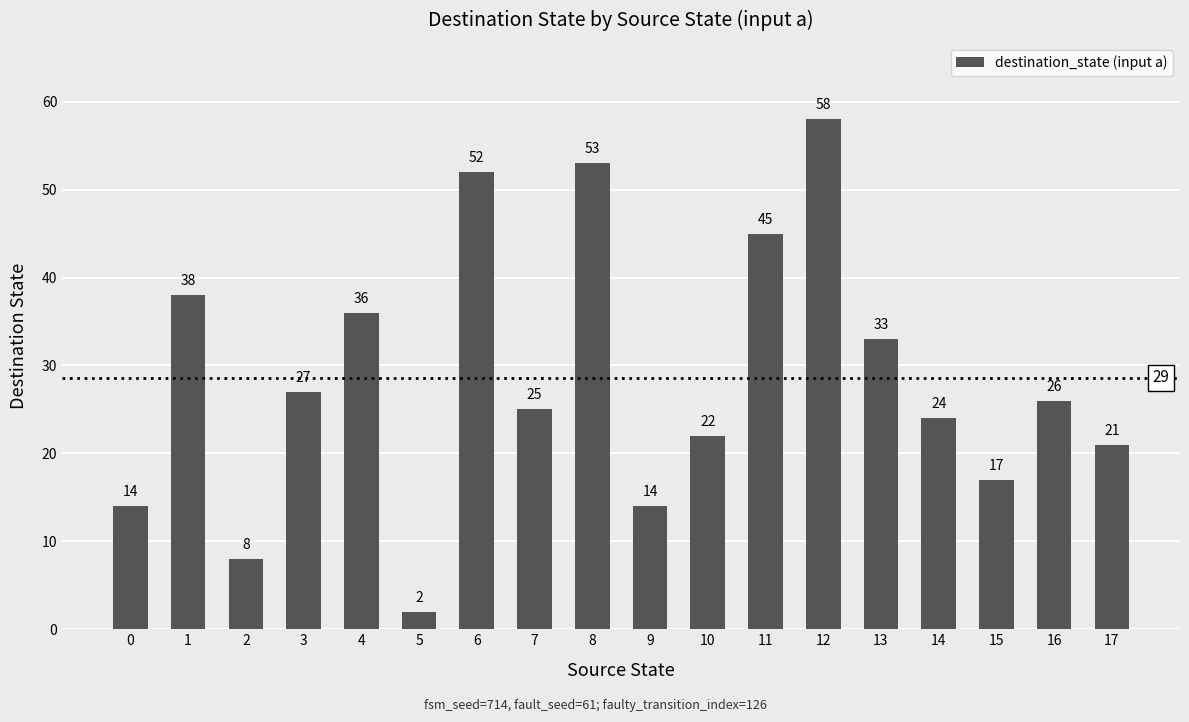

Between 12 and 8, which is larger?

12